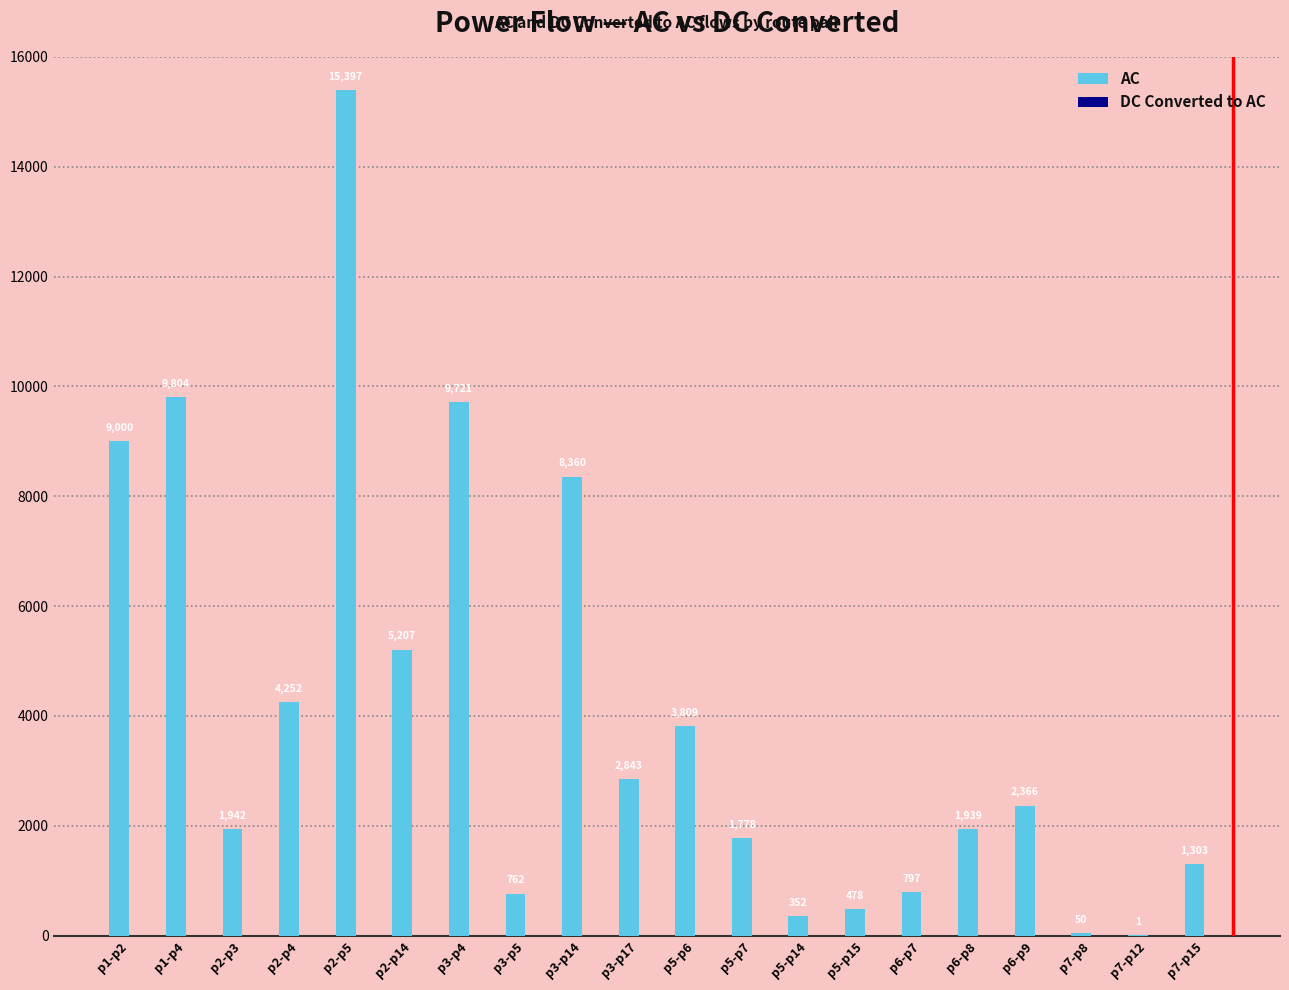

At which label is the value closest to 7699?

p3-p14